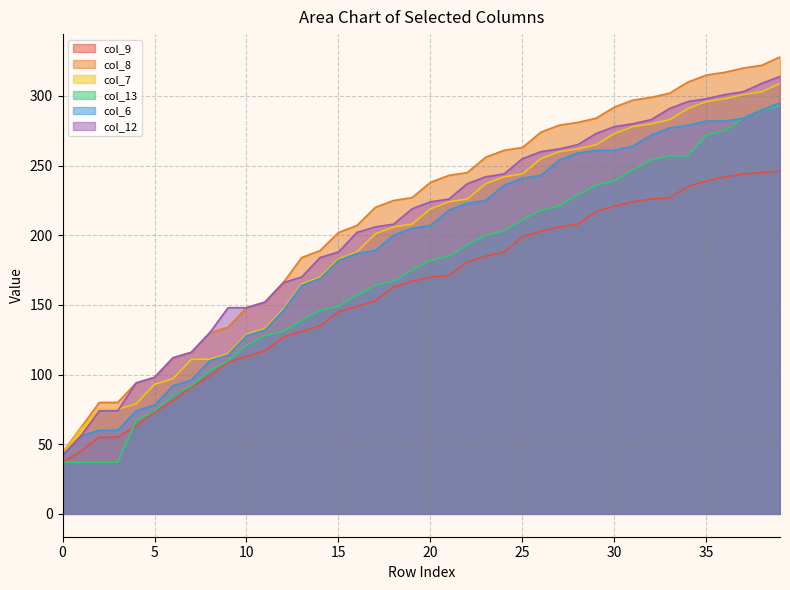

Is the value of col_9 at 10 greater than the value of col_6 at 0?

Yes